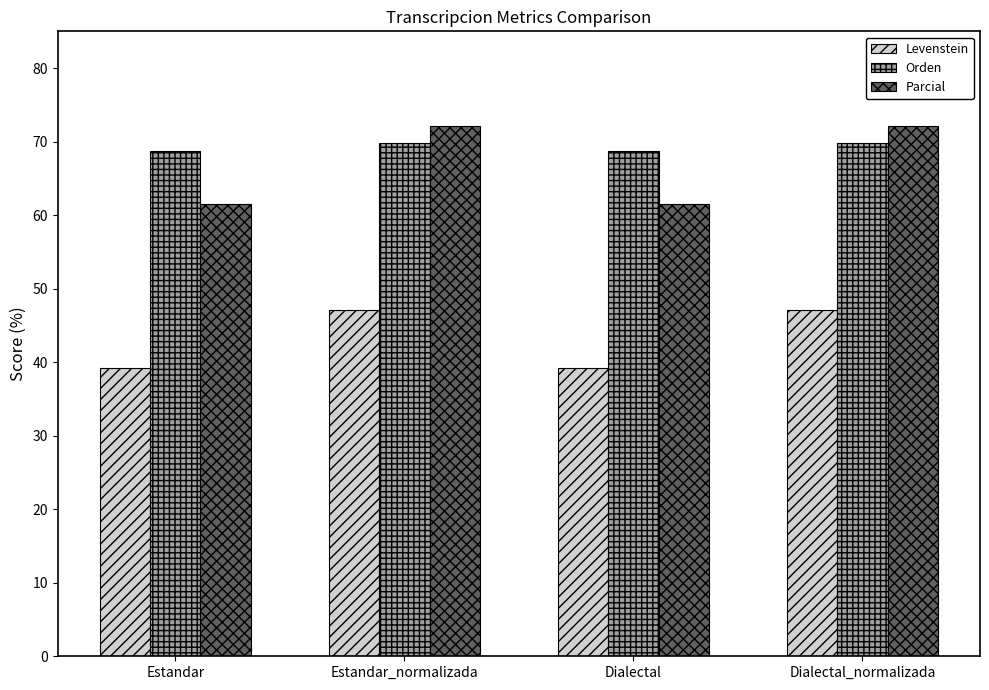

What is the difference between the Orden values at Estandar and Estandar_normalizada?

1.1